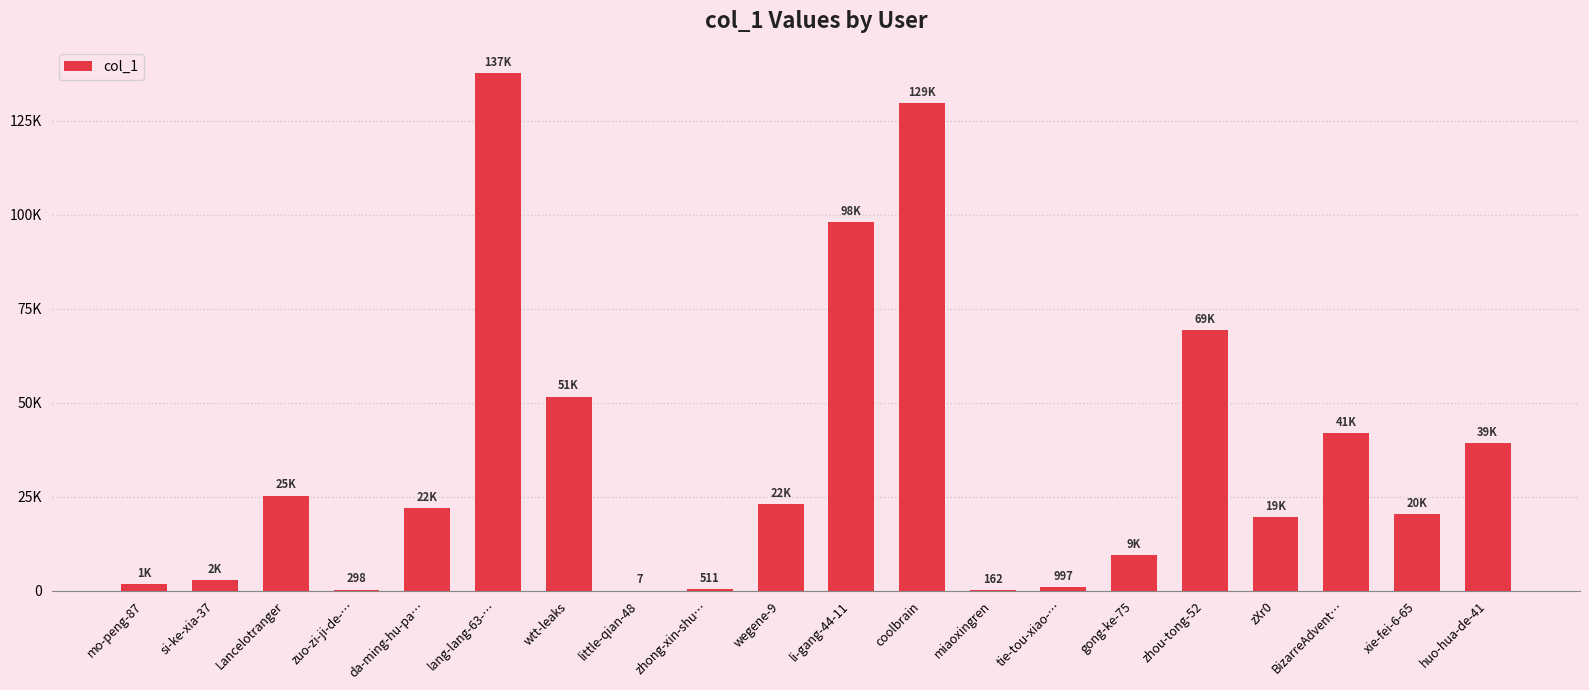

What is the value of the 15th bar from the left?

9449